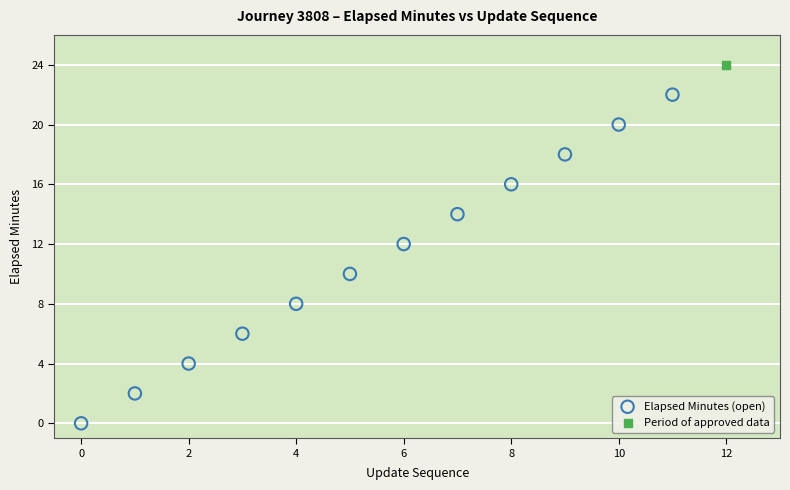

What are all the series names shown in the legend?

Elapsed Minutes (open), Period of approved data